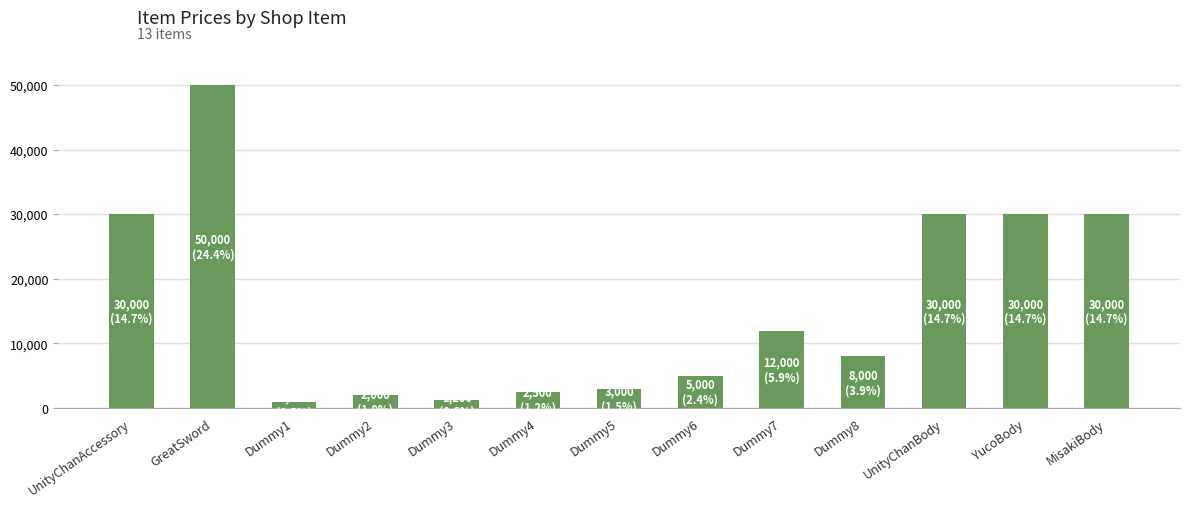

Which category has the highest value across all series?

GreatSword